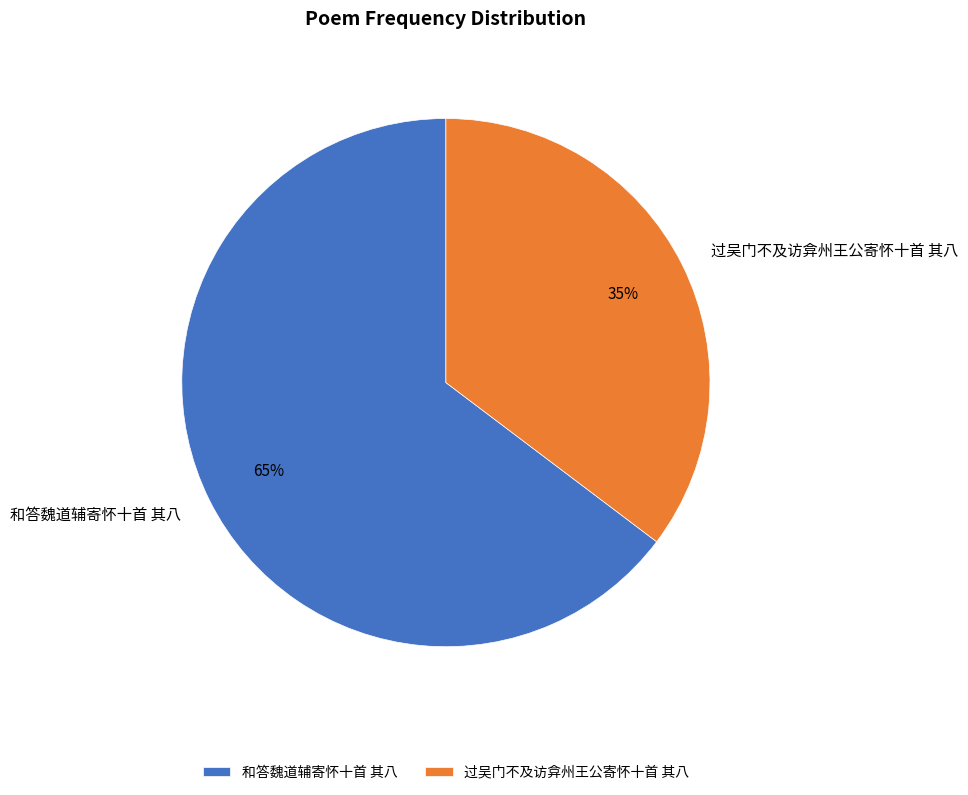

To the nearest percent, what is the combined percentage of 过吴门不及访弇州王公寄怀十首 其八 and 和答魏道辅寄怀十首 其八?

100%